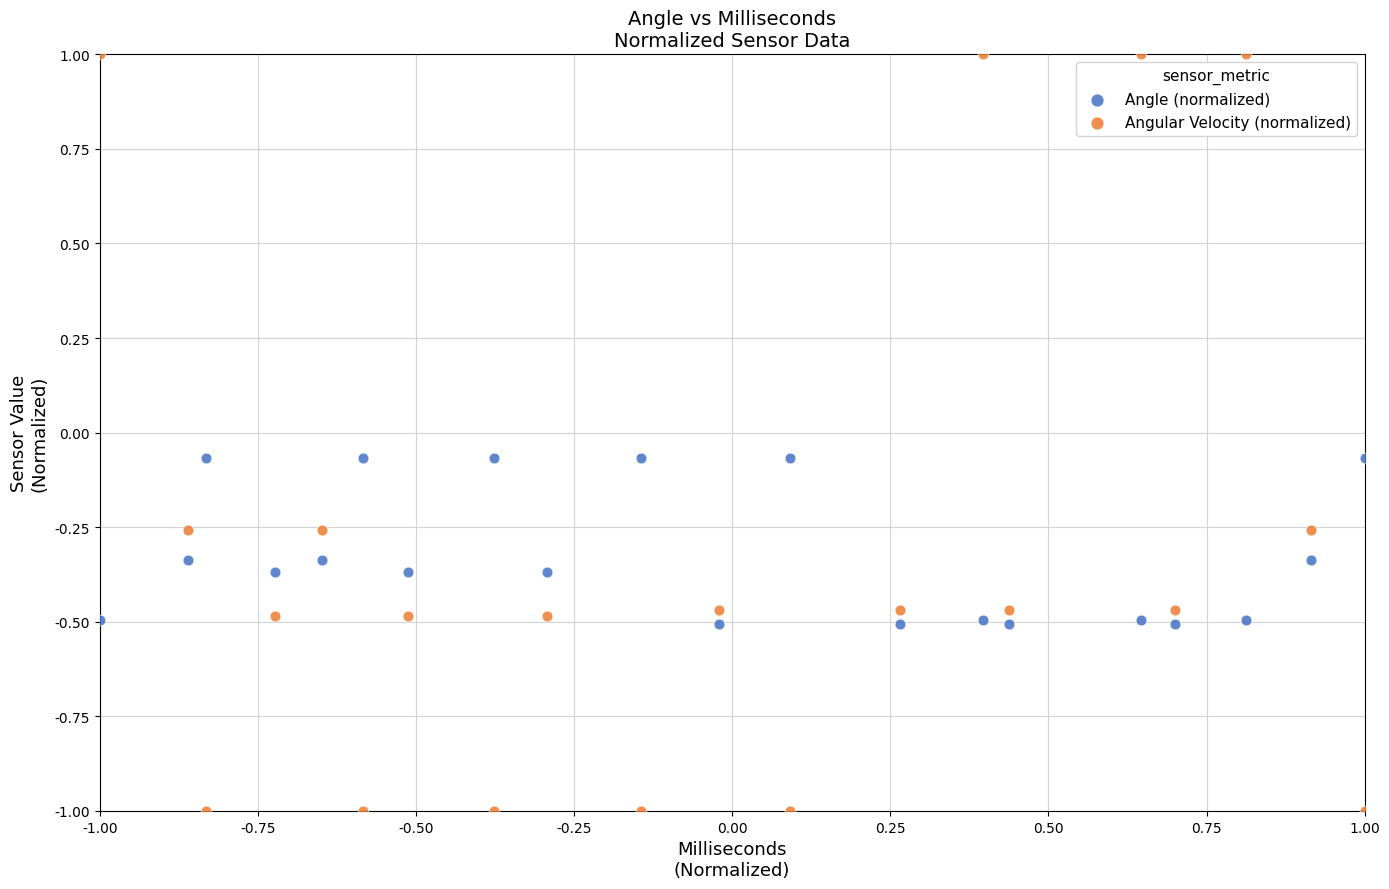

Which series has the widest spread of Y values?

Angular Velocity (normalized)